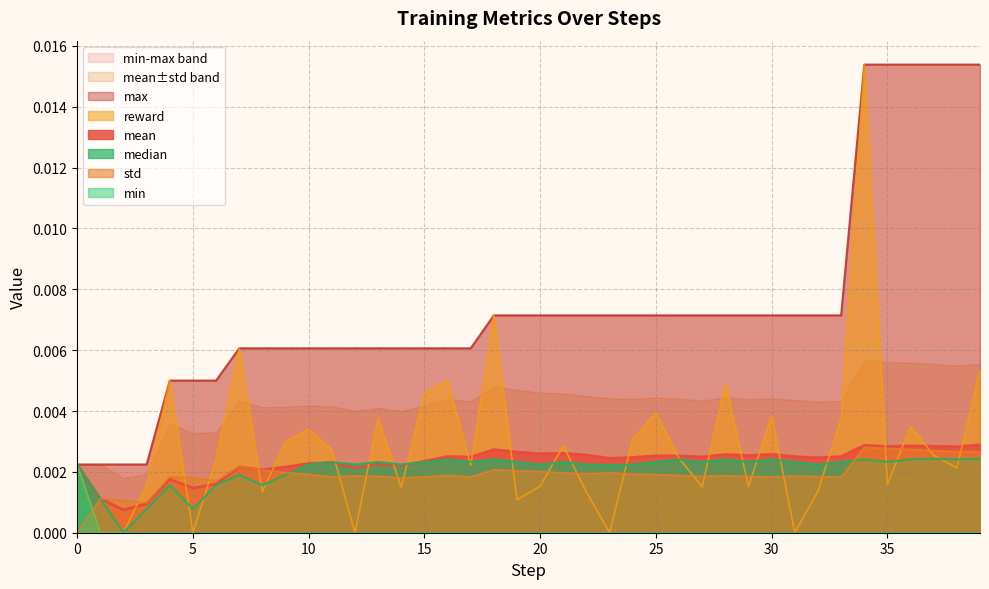

True or false: reward and max intersect in this chart.

False